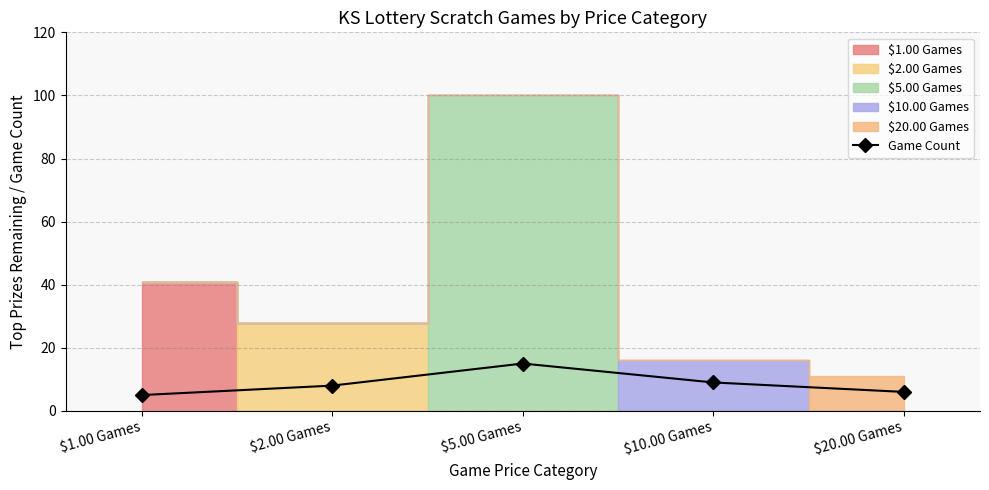

What is the change in value from $2.00 Games to $20.00 Games?

-2